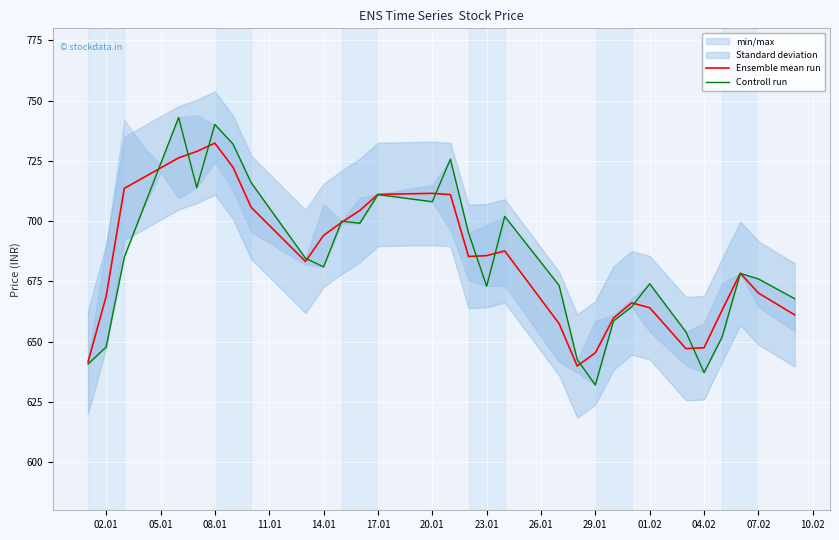

What is the value of the Ensemble mean run point at the 19th from the left?

711.4